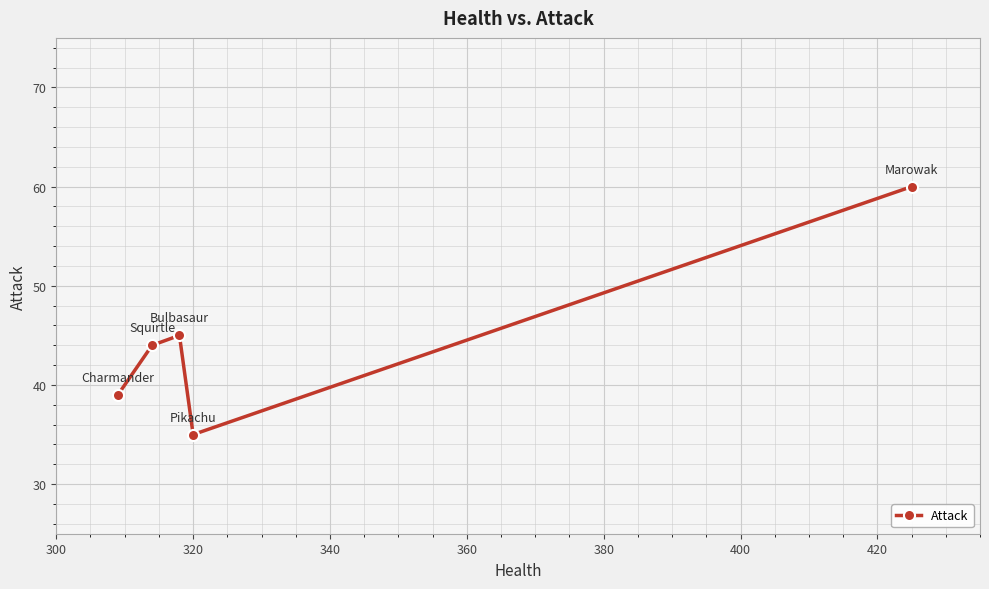

How many points are lower than both their immediate neighbors (excluding endpoints)?

1